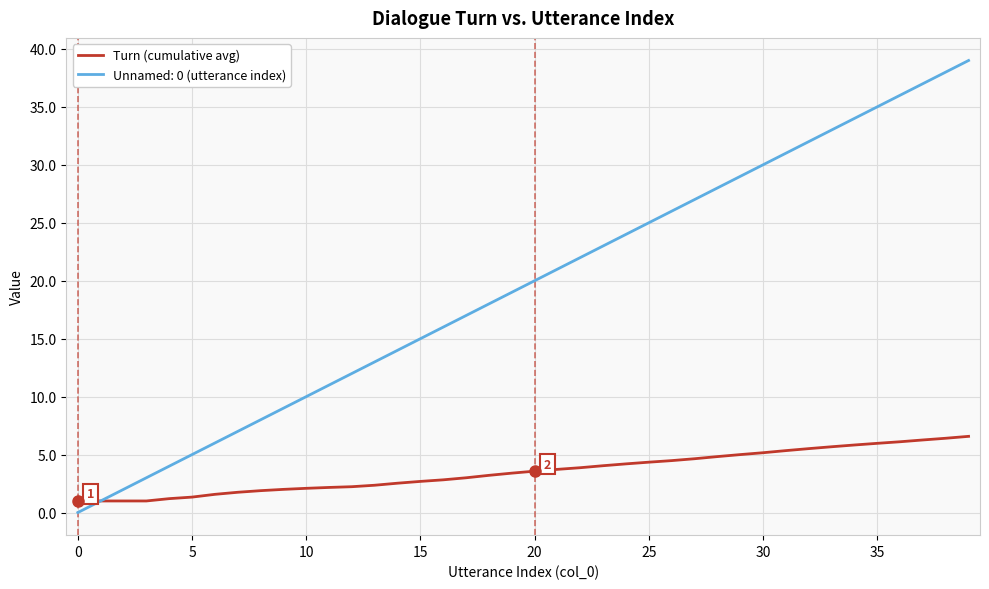

What is the greatest value displayed?

39.0